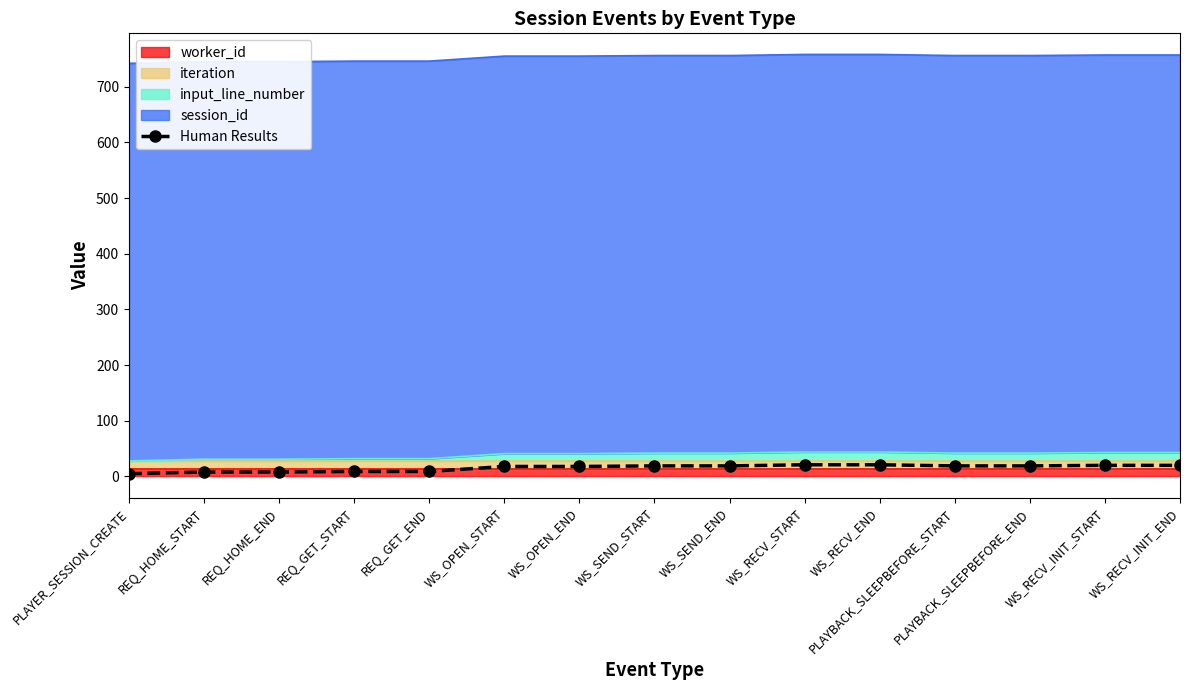

What is the difference between the maximum and minimum values?

16